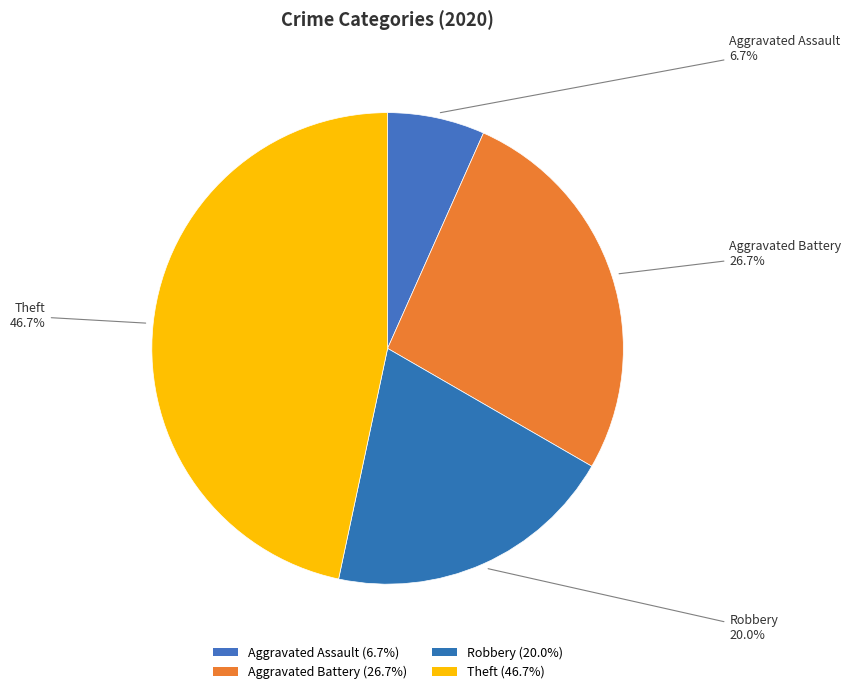

Count the number of slices in the pie.

4